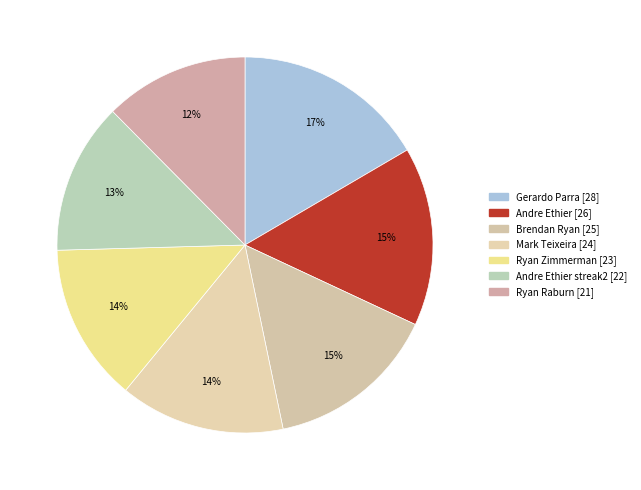

How many slices are in this pie chart?

7